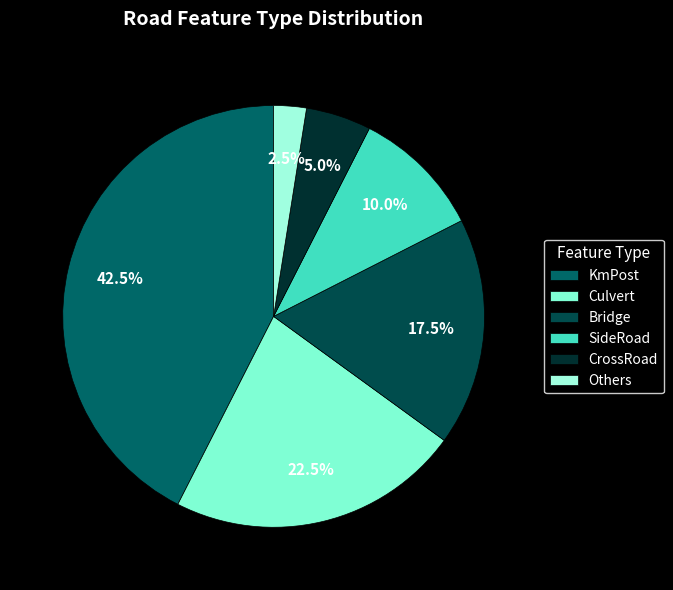

Is there a majority slice in this chart?

No